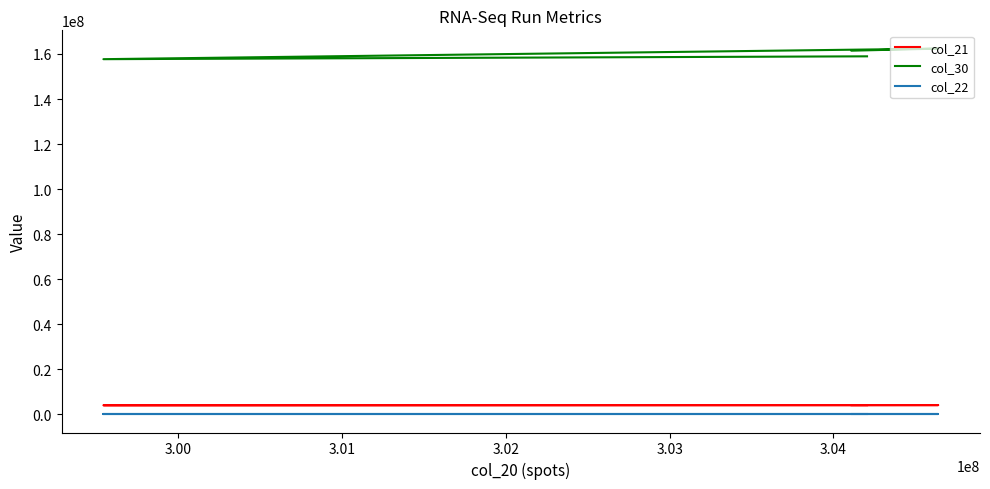

Reading right to left, transcribe all the data shown in this chart.

col_21: 4035454	4042601	3974934	4036839
col_30: 161463079	162380017	157689244	158954051
col_22: 3702	3702	3702	3702